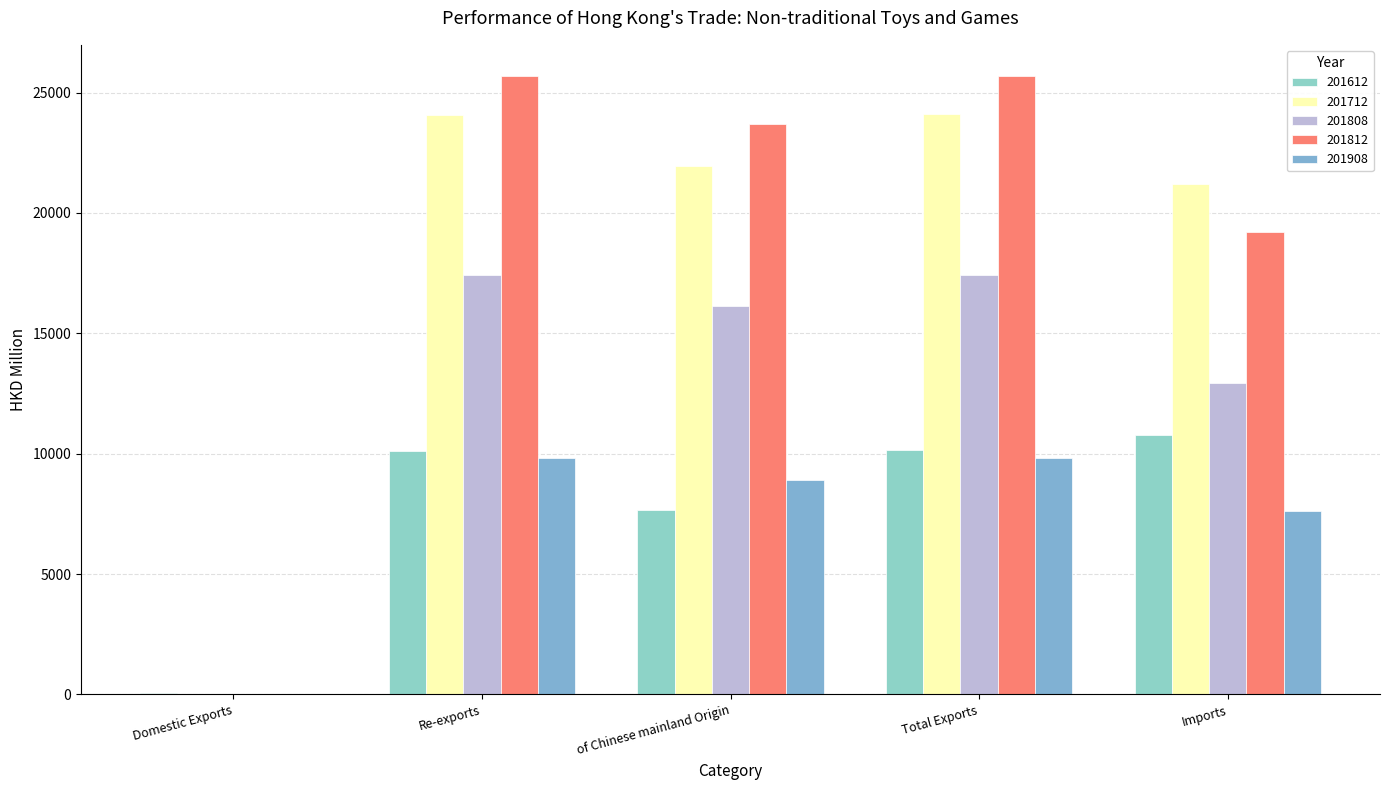

Reading left to right, extract all data points from this chart.

201612: Domestic Exports=48.1	Re-exports=10115.2	of Chinese mainland Origin=7680.3	Total Exports=10163.3	Imports=10763.0
201712: Domestic Exports=18.5	Re-exports=24075.5	of Chinese mainland Origin=21961.9	Total Exports=24094.0	Imports=21209.4
201808: Domestic Exports=3.7	Re-exports=17417.5	of Chinese mainland Origin=16149.4	Total Exports=17421.2	Imports=12926.0
201812: Domestic Exports=5.1	Re-exports=25695.4	of Chinese mainland Origin=23679.9	Total Exports=25700.6	Imports=19193.4
201908: Domestic Exports=2.3	Re-exports=9813.8	of Chinese mainland Origin=8902.8	Total Exports=9816.2	Imports=7637.4